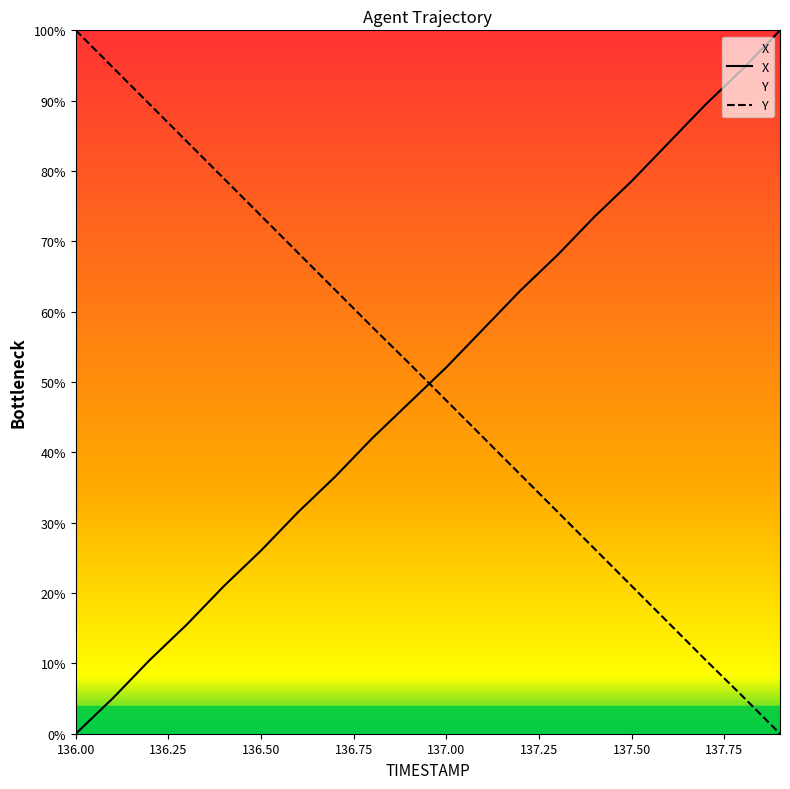

Rank the series at 137.6 from highest to lowest value.

X, Y